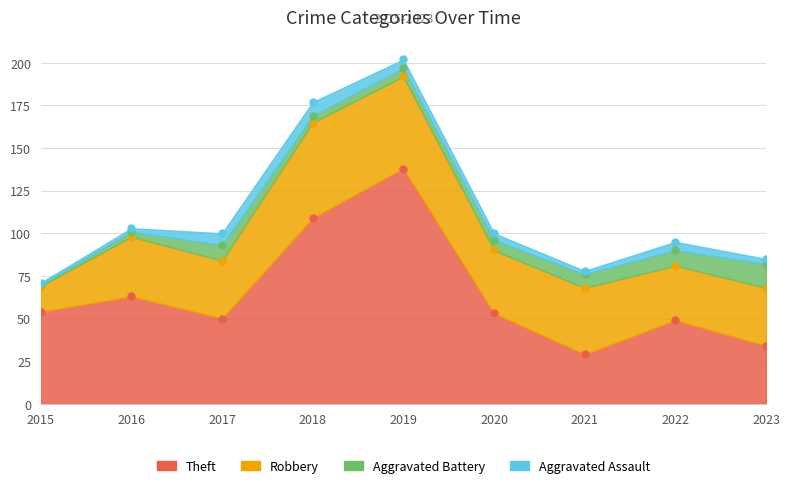

In Theft, how many points are higher than both neighbors (excluding endpoints)?

3